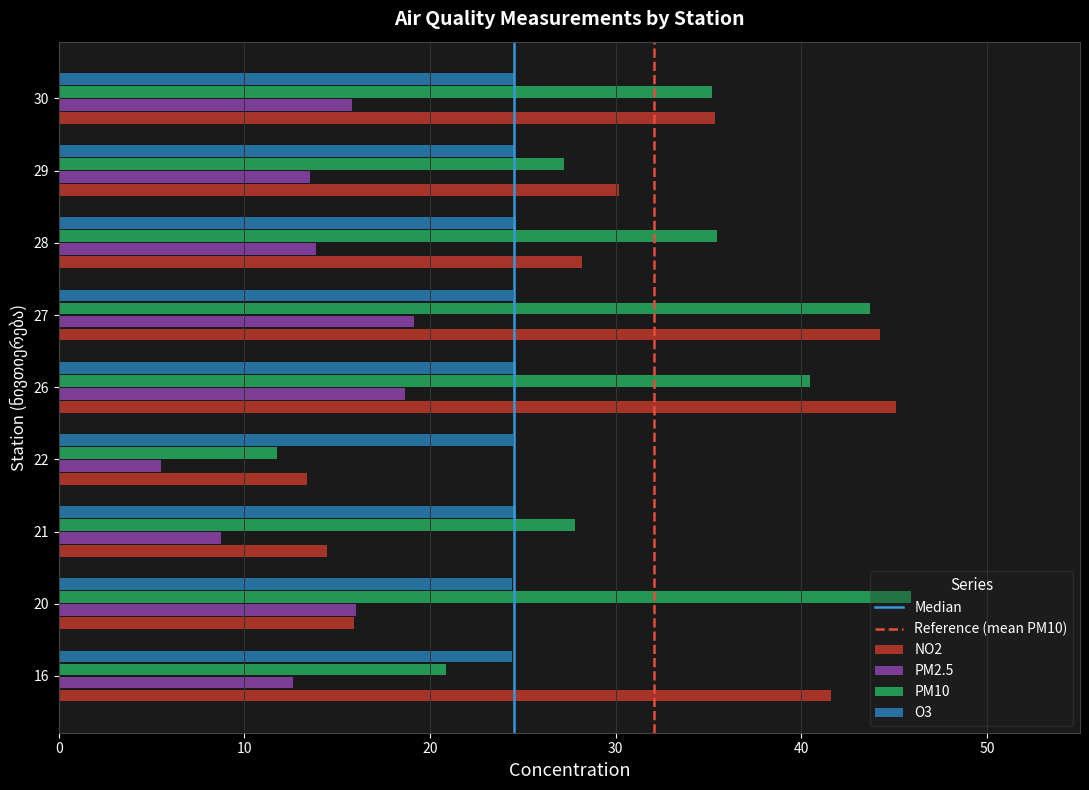

What is the highest value of the O3 series?

24.6